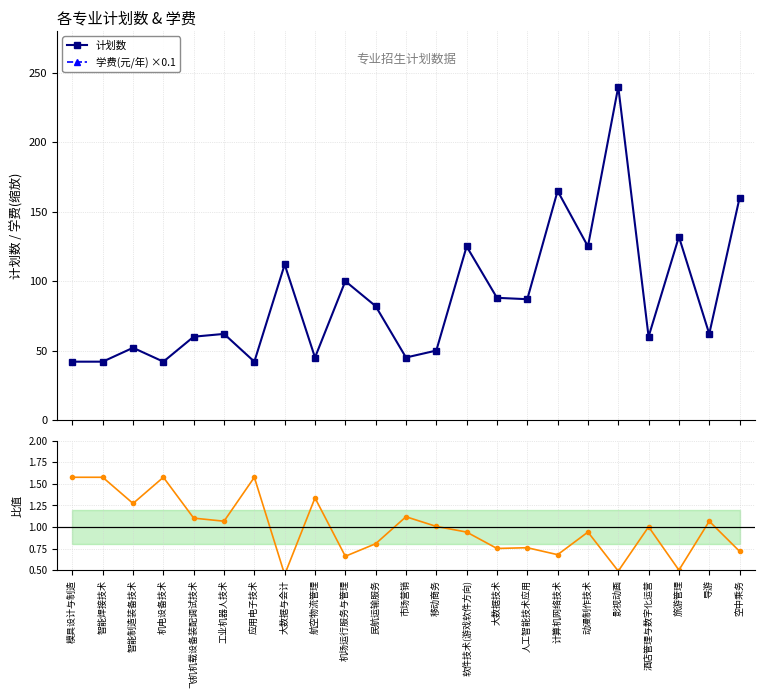

Is this an area chart (filled region under the line)?

No